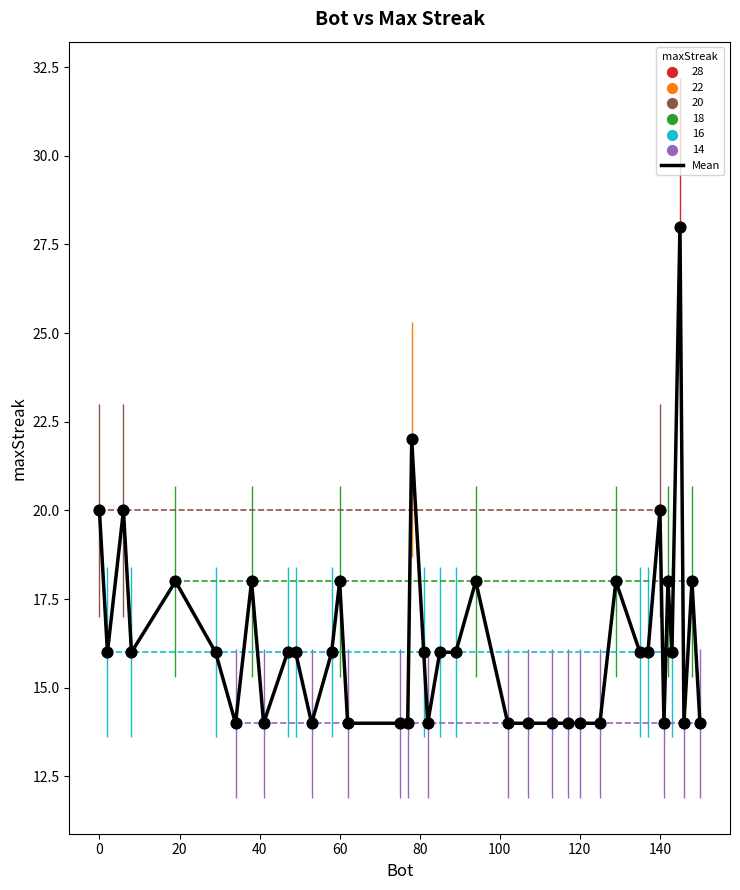

What is the smallest value displayed?

14